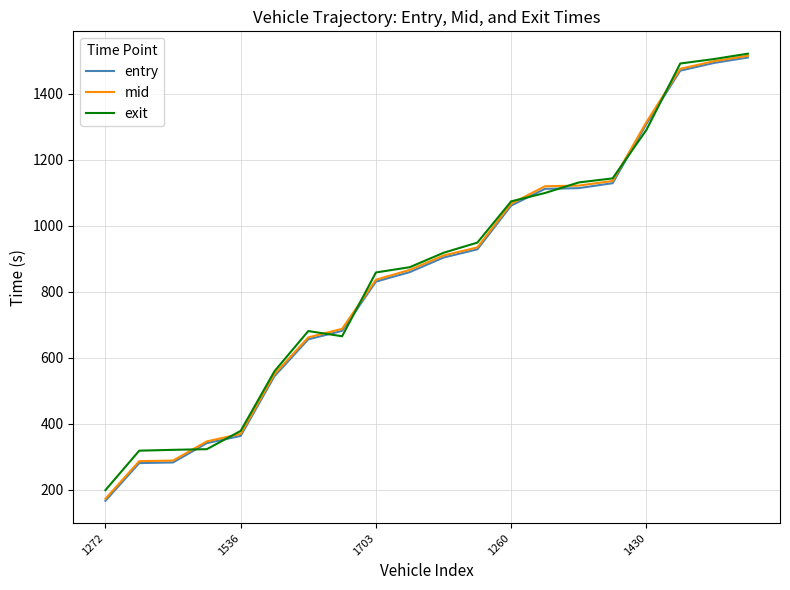

What is the greatest value displayed?

1521.0